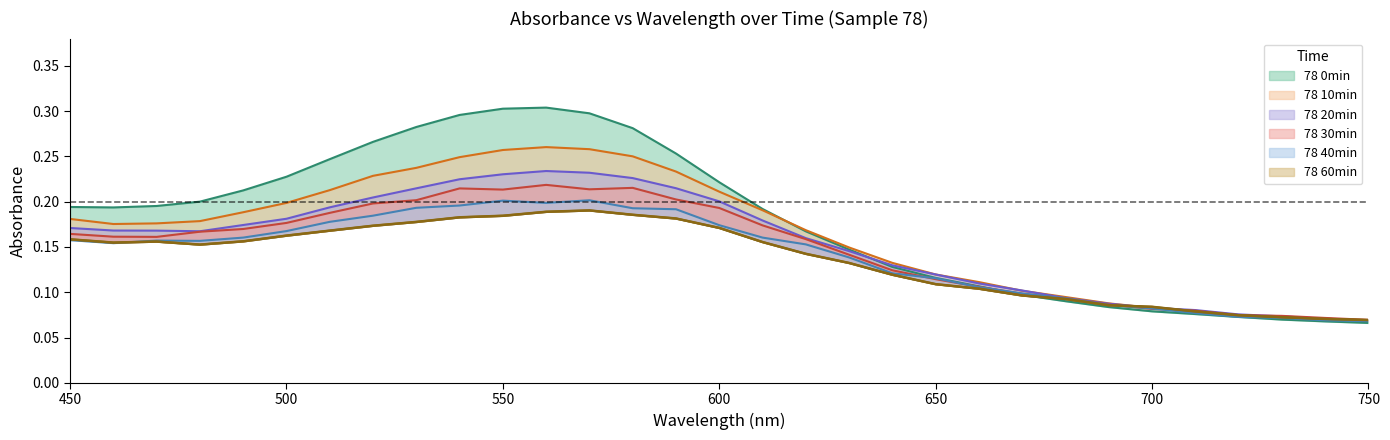

Count the number of data series in this chart.

6